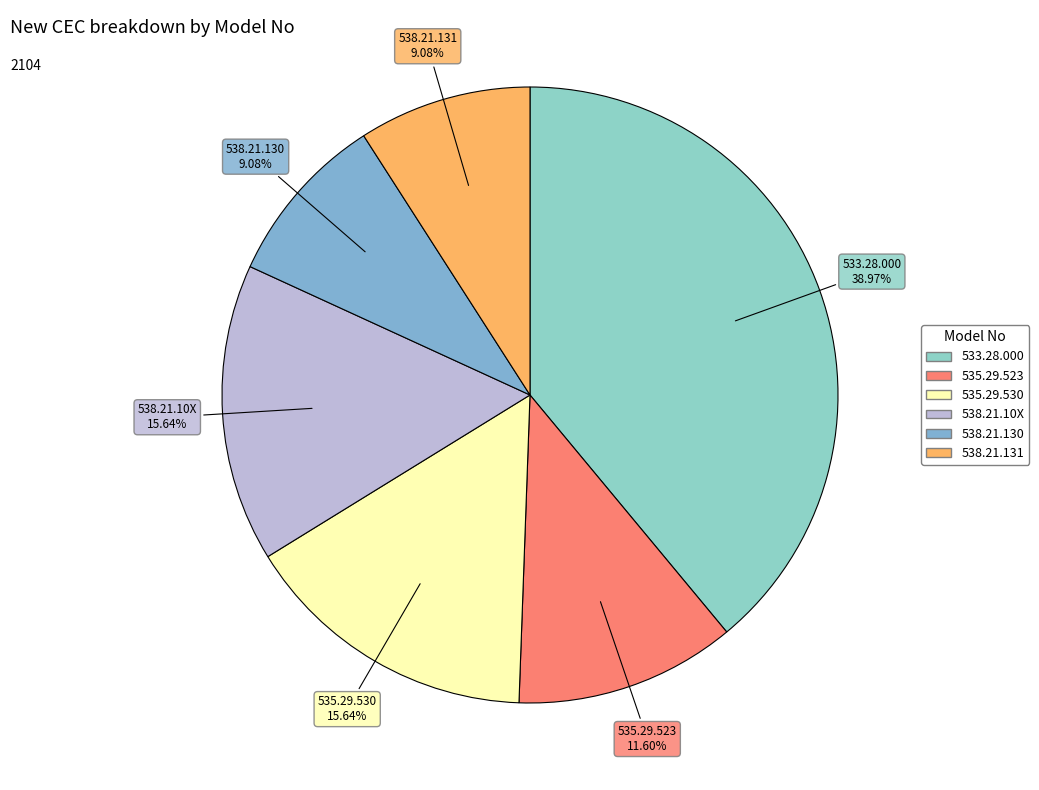

The 535.29.523 slice represents 18% of the pie. True or false?

False